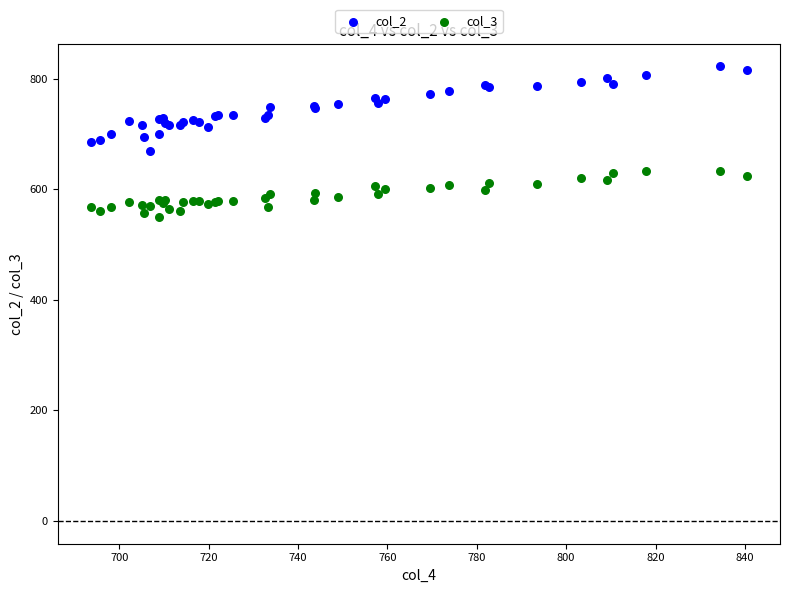

Which series reaches the minimum Y coordinate?

col_3